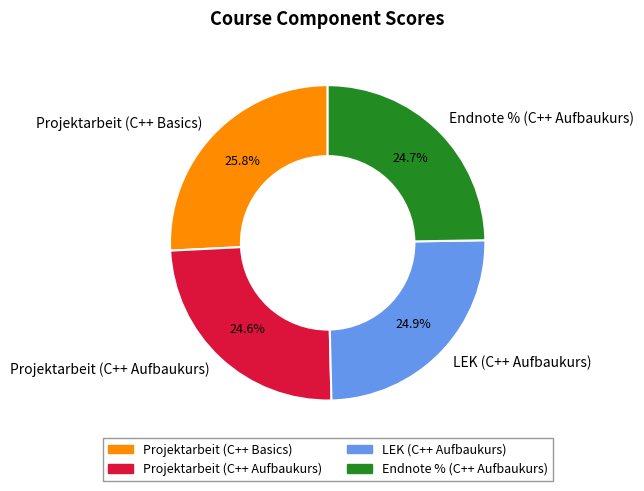

Which slice is the largest?

Projektarbeit (C++ Basics)